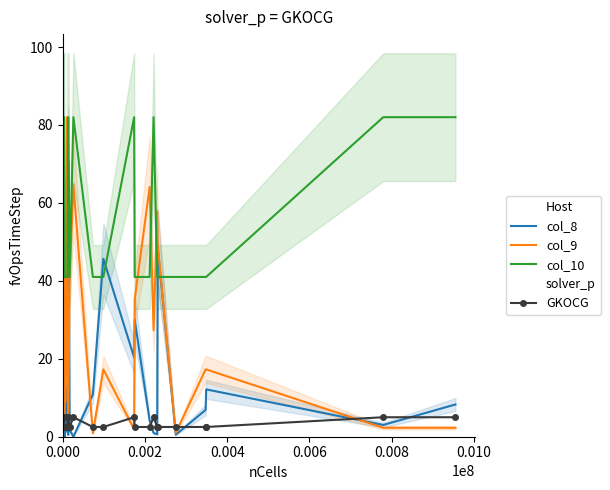

Does the chart display data point markers on the line(s)?

No